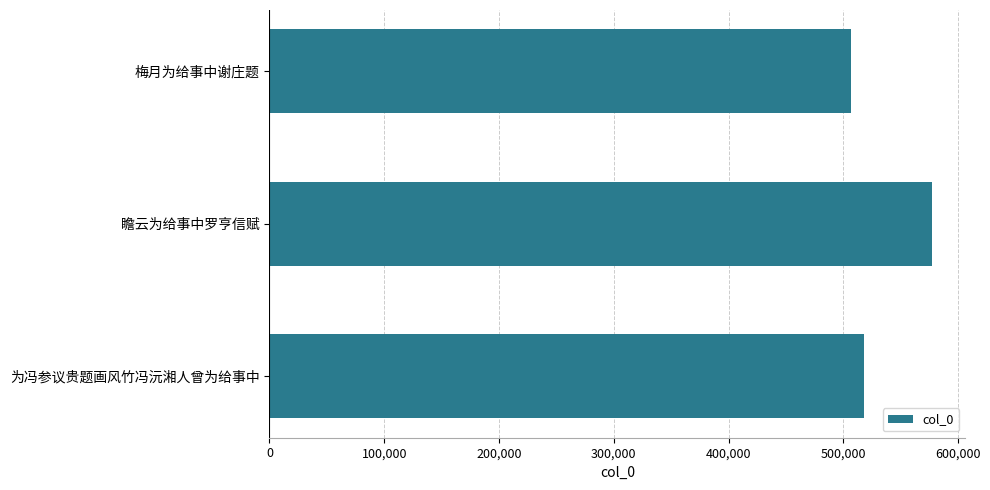

Does the chart contain any negative values?

No